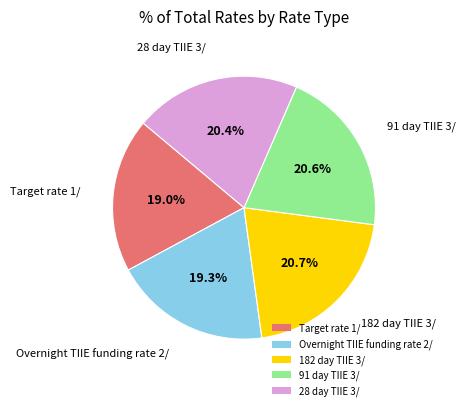

To the nearest percent, what is the average slice percentage?

20%